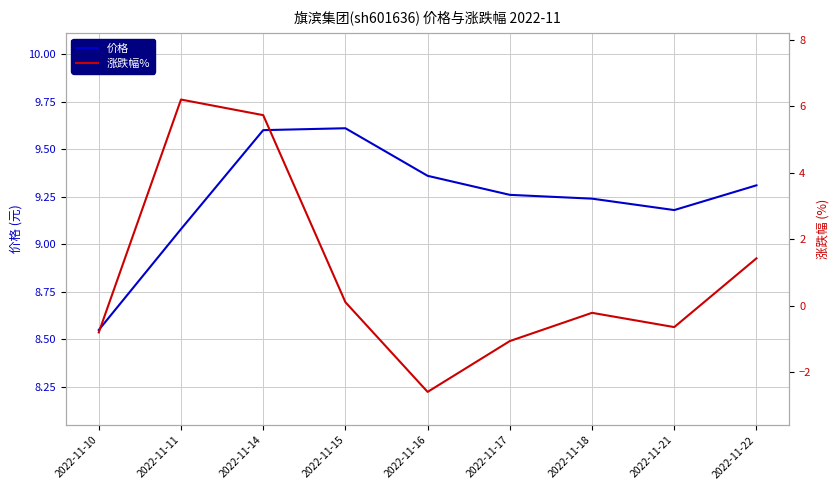

The 涨跌幅% series shows 1.4 at 2022-11-22. True or false?

True